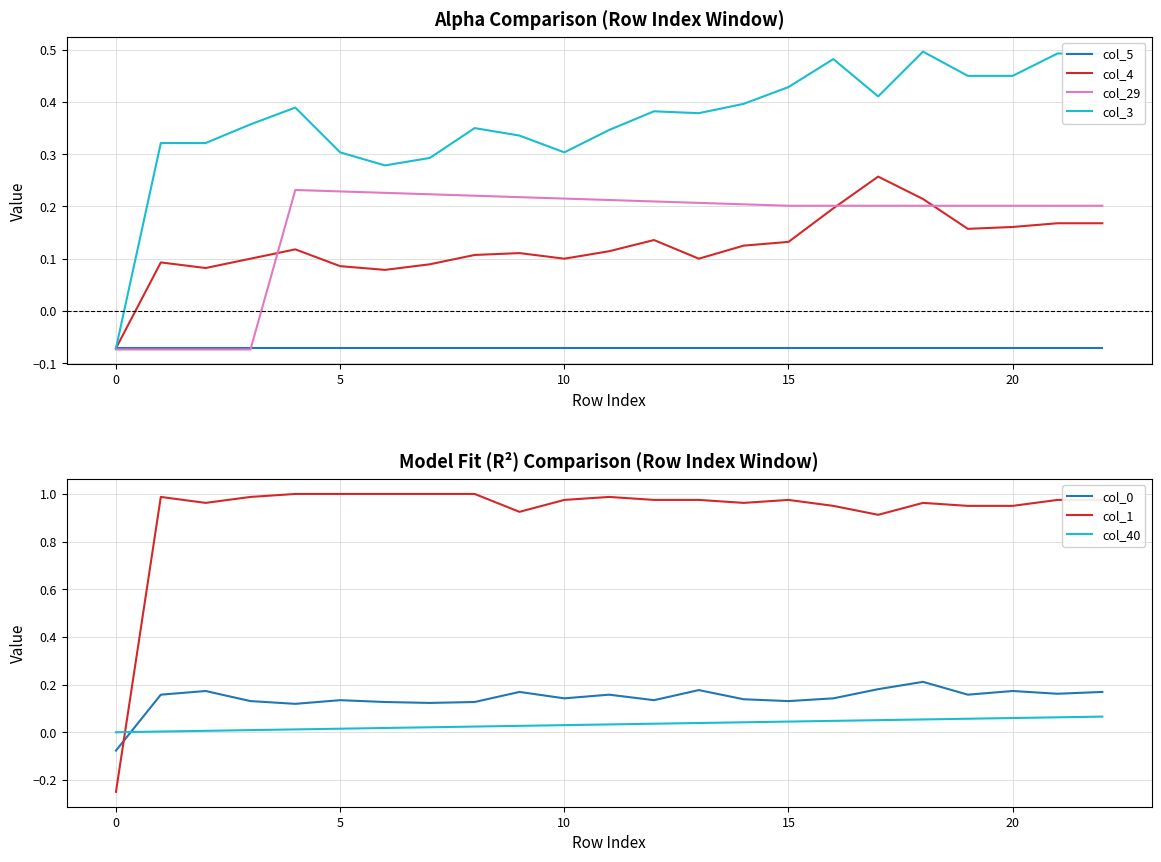

Between which two adjacent categories do col_40 and col_4 first intersect?

0 and 1